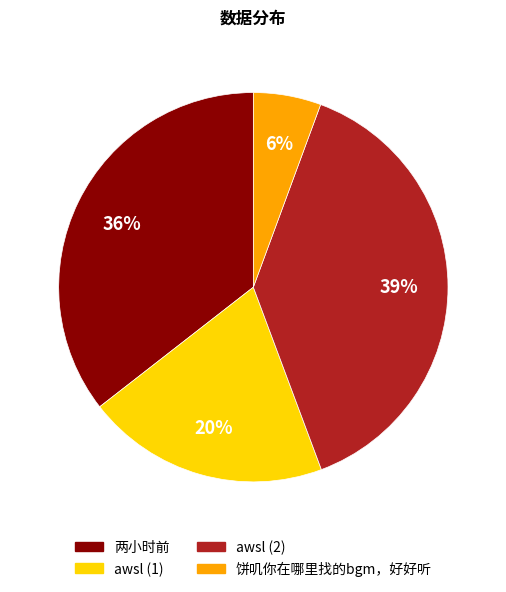

To the nearest percent, what is the difference between the largest and smallest slice percentages?

33%